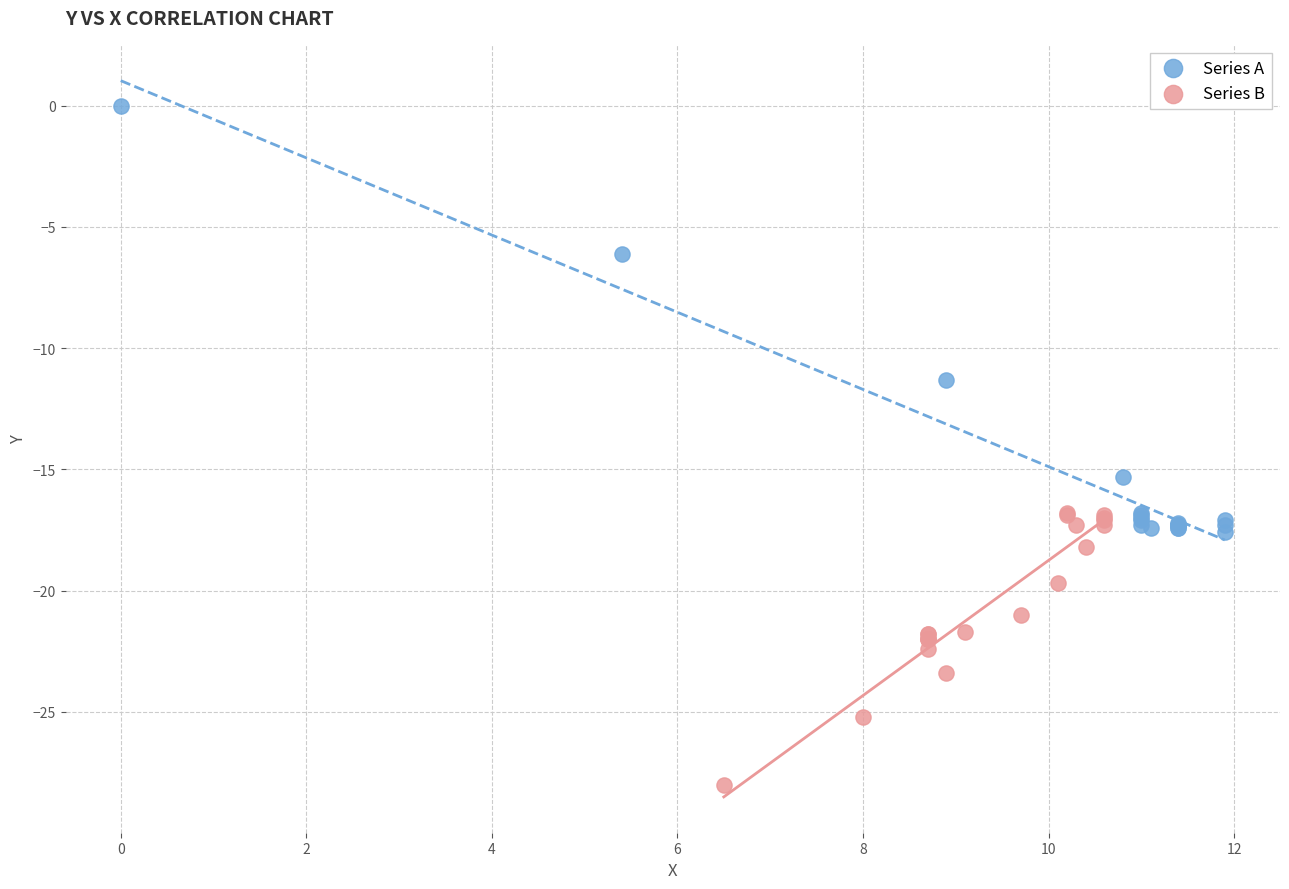

Which series reaches the minimum Y coordinate?

Series B